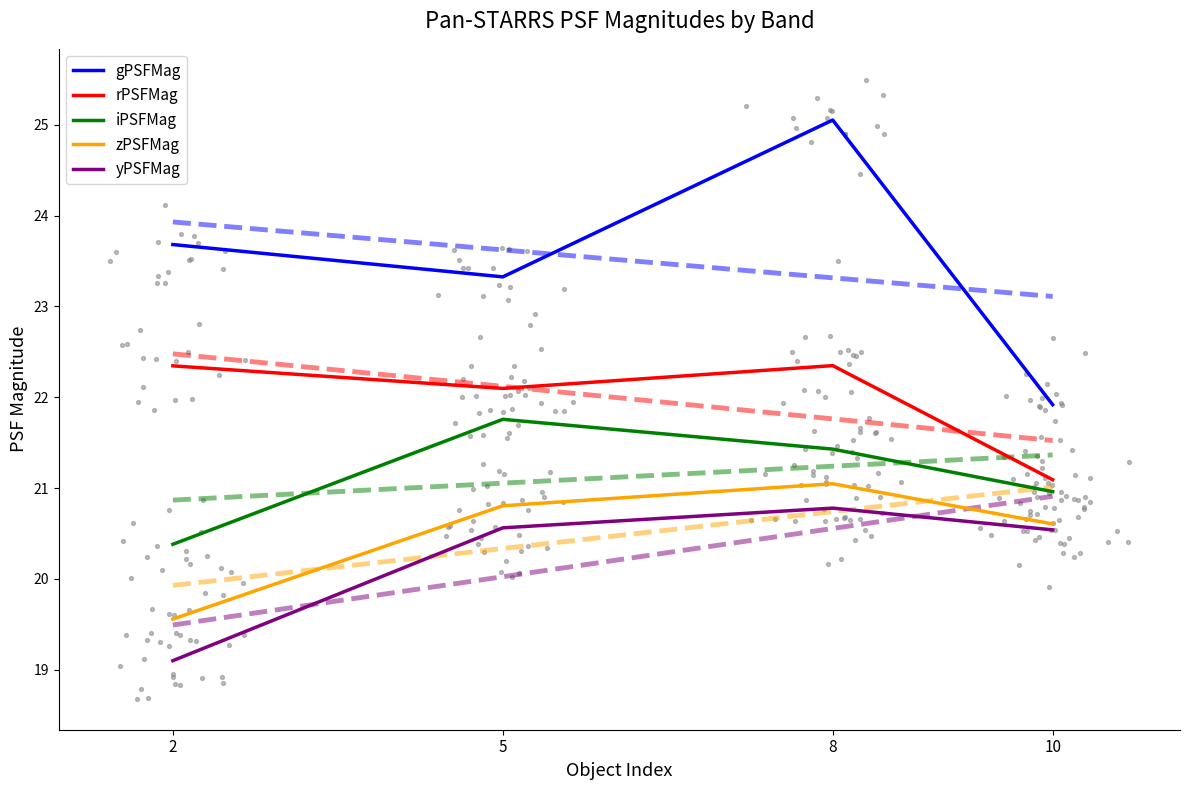

At which category is the sum across all series the highest?

8